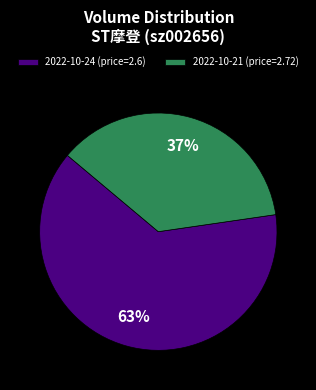

Is the sum of 2022-10-24 (price=2.6) and 2022-10-21 (price=2.72) greater than half?

Yes